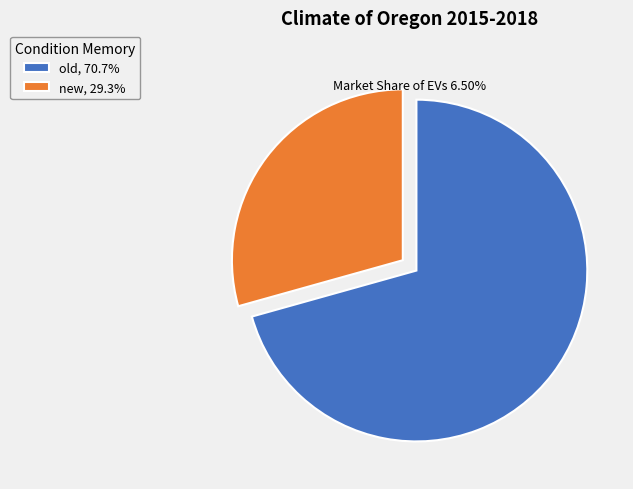

Does old represent more than half of the total?

Yes